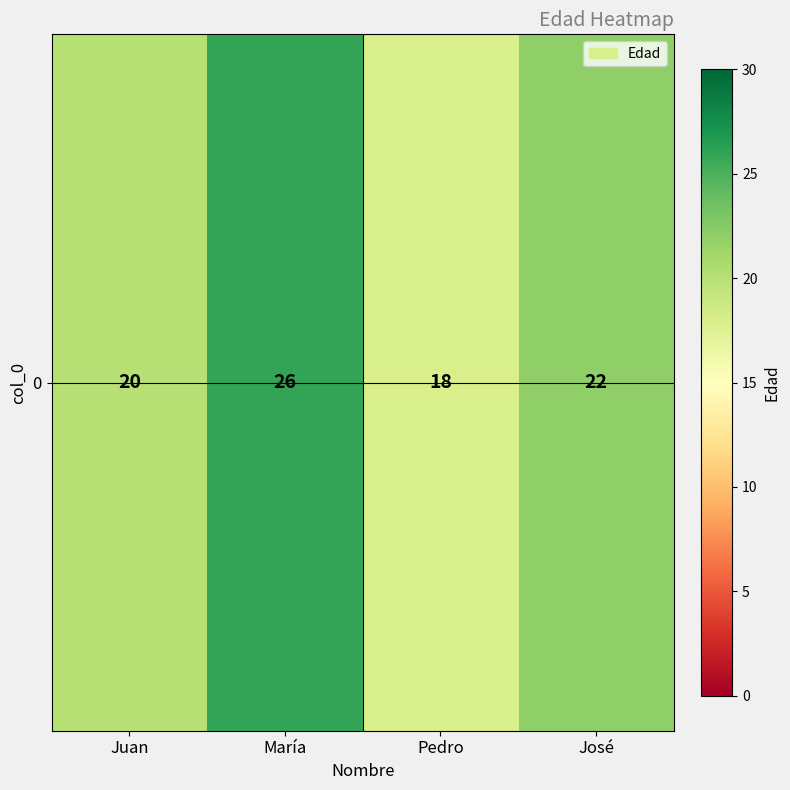

Reading right to left, transcribe all the data shown in this chart.

22	18	26	20